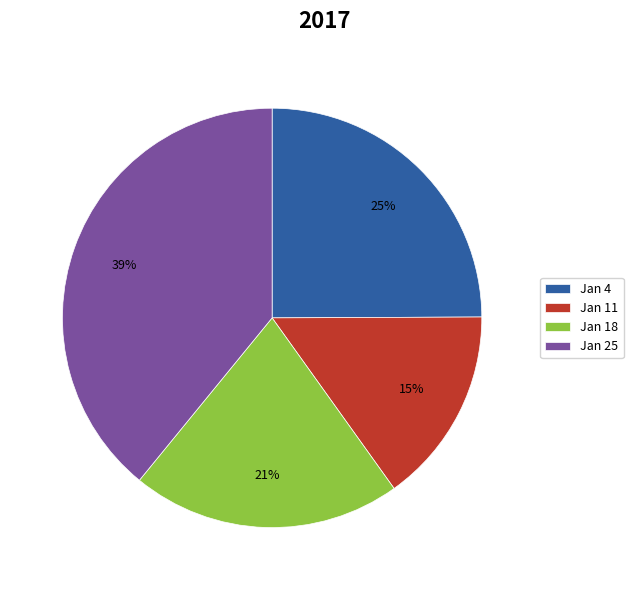

Which slice is the smallest?

Jan 11